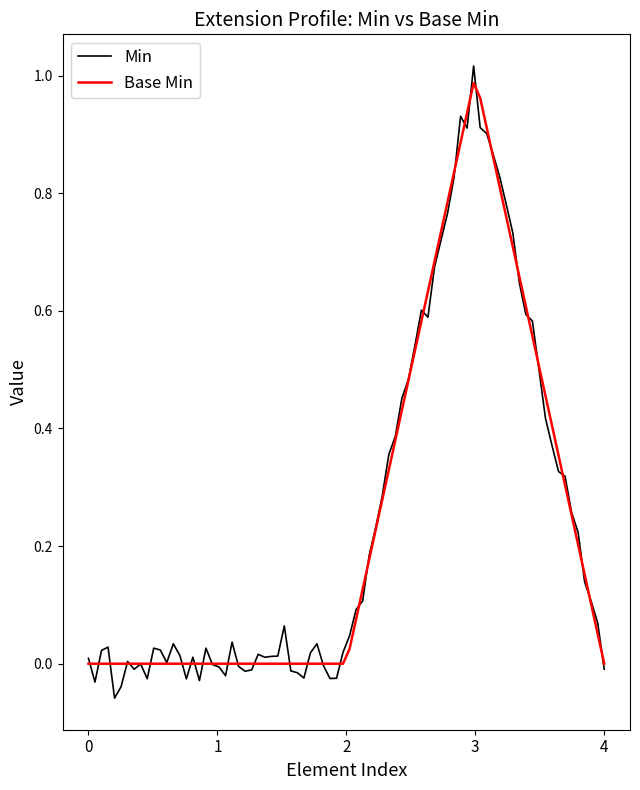

True or false: Base Min and Min cross at least once.

True